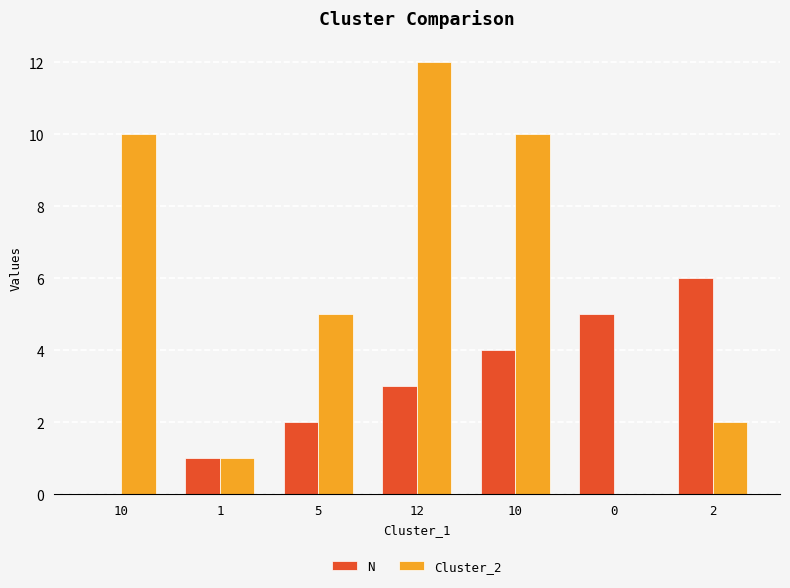

What are all the series names shown in the legend?

N, Cluster_2